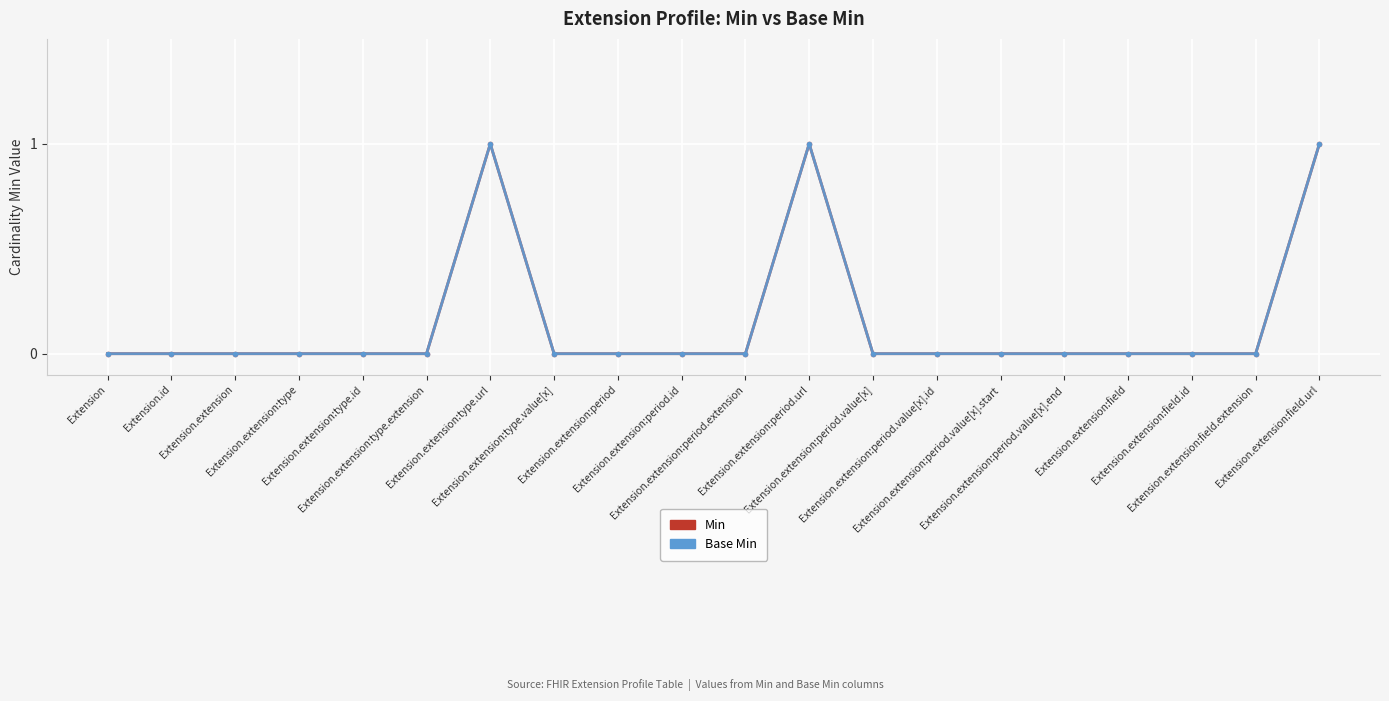

Does the chart display data point markers on the line(s)?

Yes